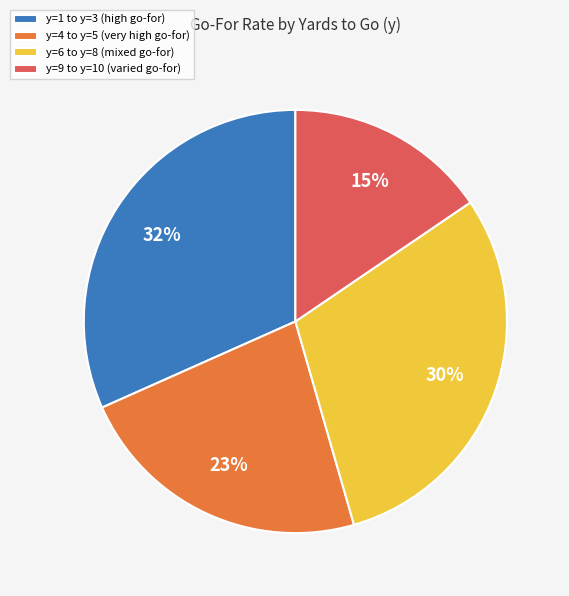

Rank the categories by value from highest to lowest.

y=1 to y=3 (high go-for), y=6 to y=8 (mixed go-for), y=4 to y=5 (very high go-for), y=9 to y=10 (varied go-for)